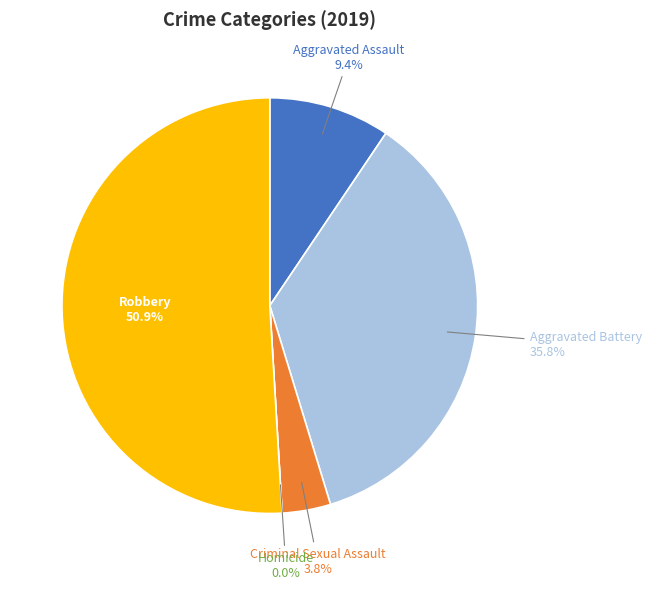

True or false: Aggravated Battery accounts for 36% of the total.

True